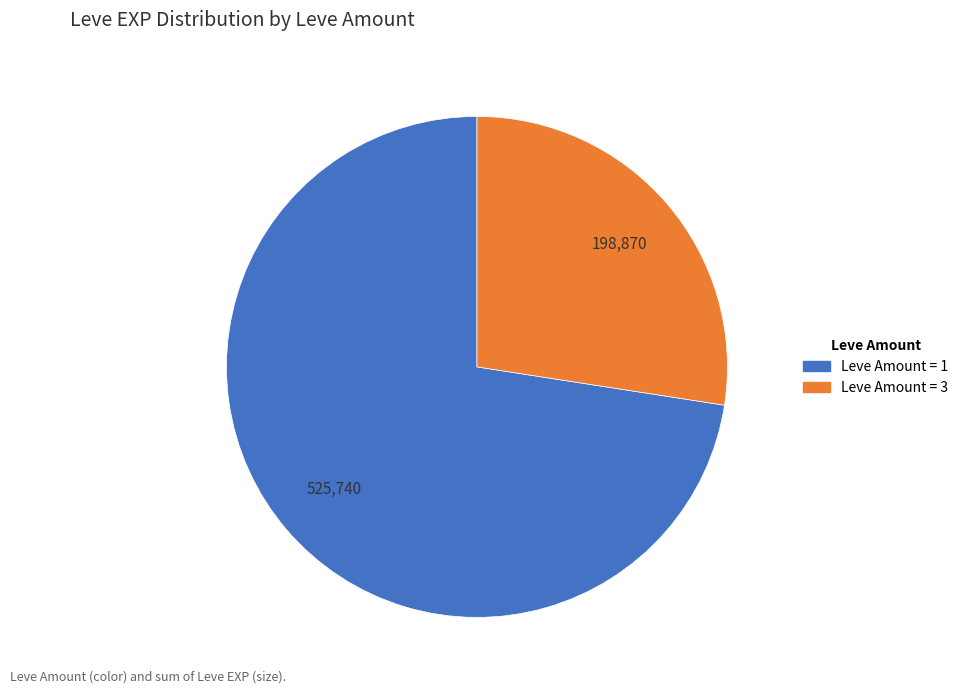

Is there any slice that represents more than half of the pie?

Yes